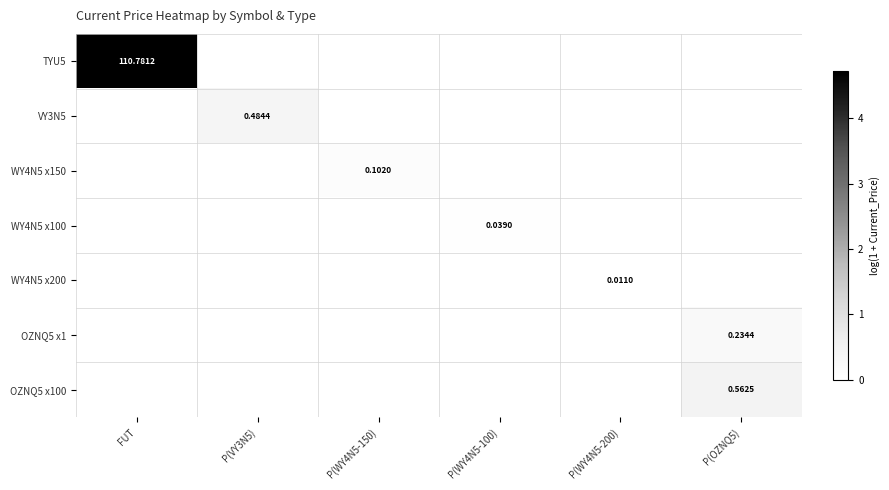

Is it true that OZNQ5 x100 equals -0.2 at P(WY4N5-150)?

False